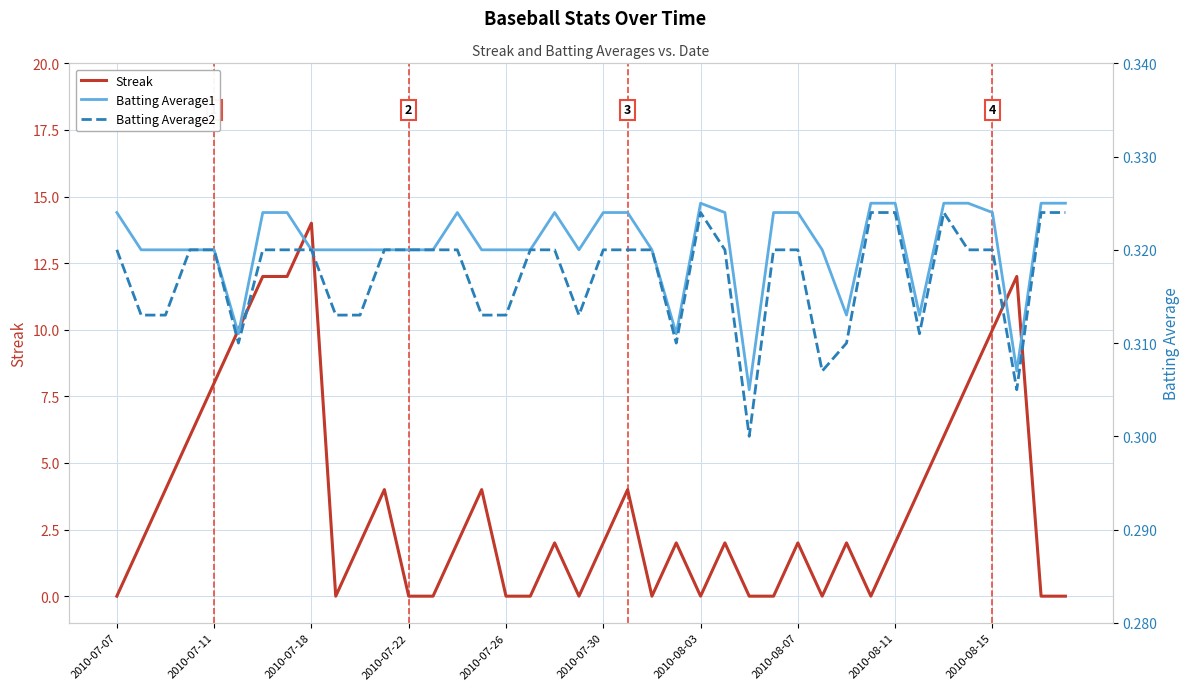

The Streak series shows 8 at 2010-07-11. True or false?

True